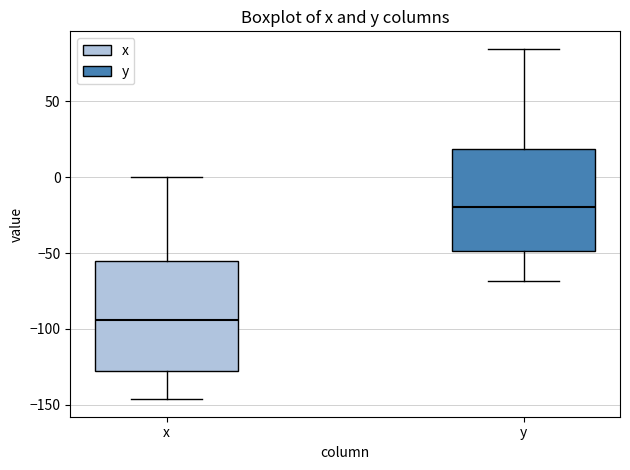

Reading left to right, transcribe this box plot: for each box, give where its median line is, the range the box spans, and where its two whiskers end, as read against the y-axis. The values are not printed on the chart, so give them approximately, as read against the axis.

x: median -95, box -130 to -55, whiskers -145 to 0
y: median -20, box -50 to 20, whiskers -70 to 85